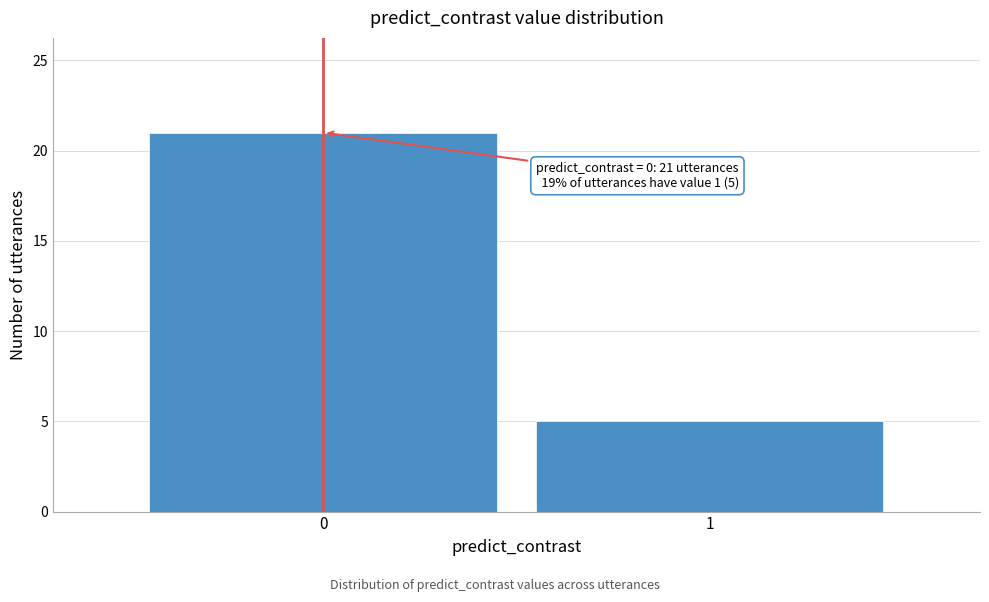

Reading left to right, transcribe all the data shown in this chart.

21	5